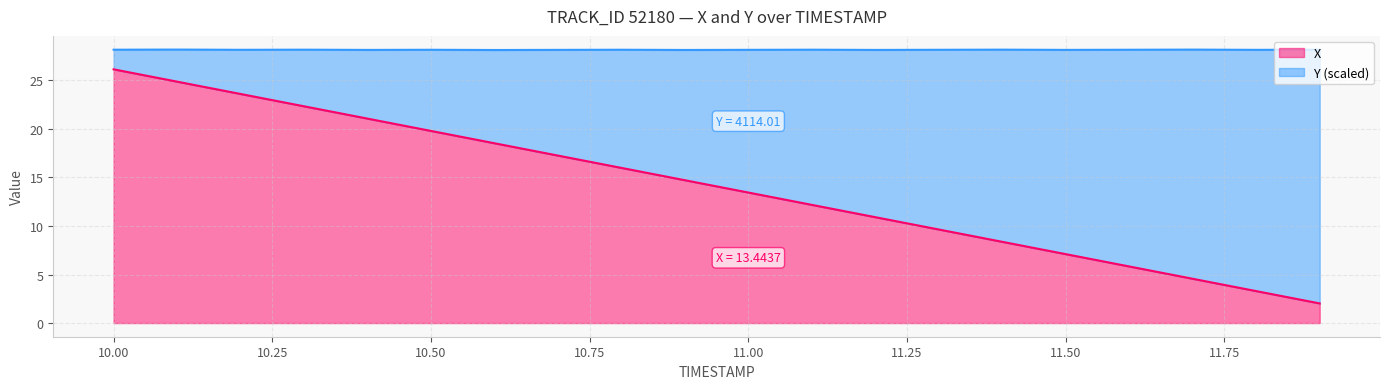

How many data points are less than 14?

10